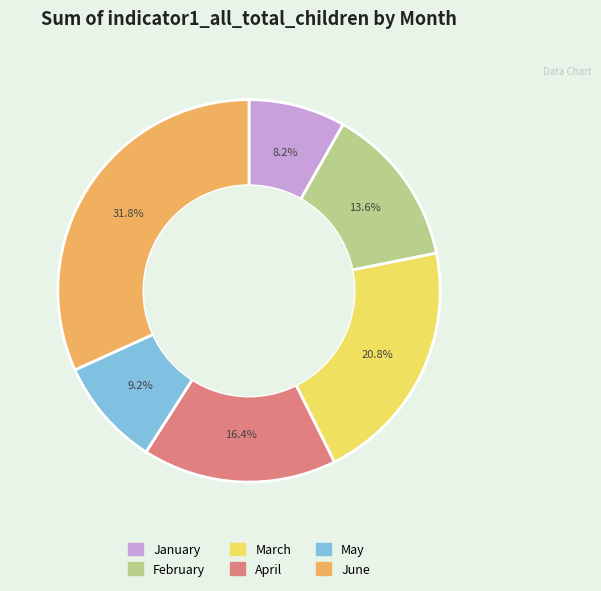

Does May account for over 50% of the chart?

No